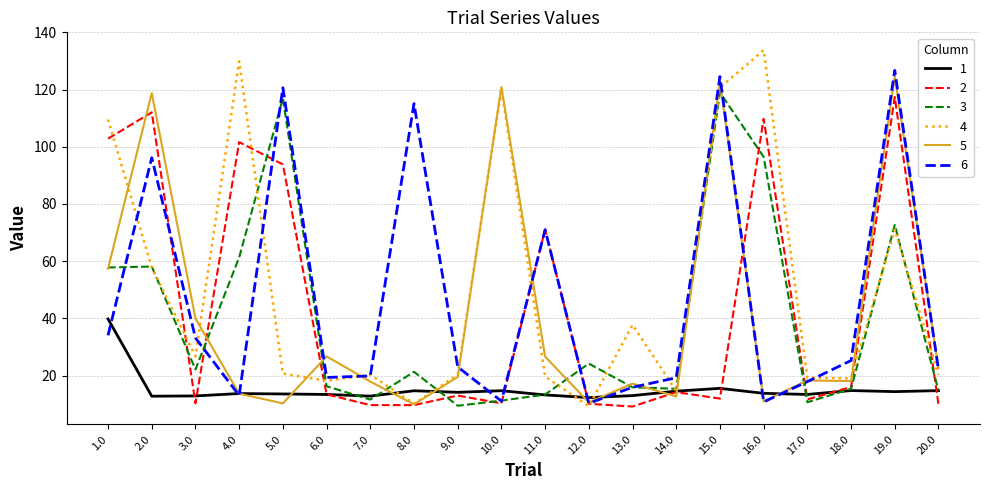

What is the sum of all 2 values?

857.6